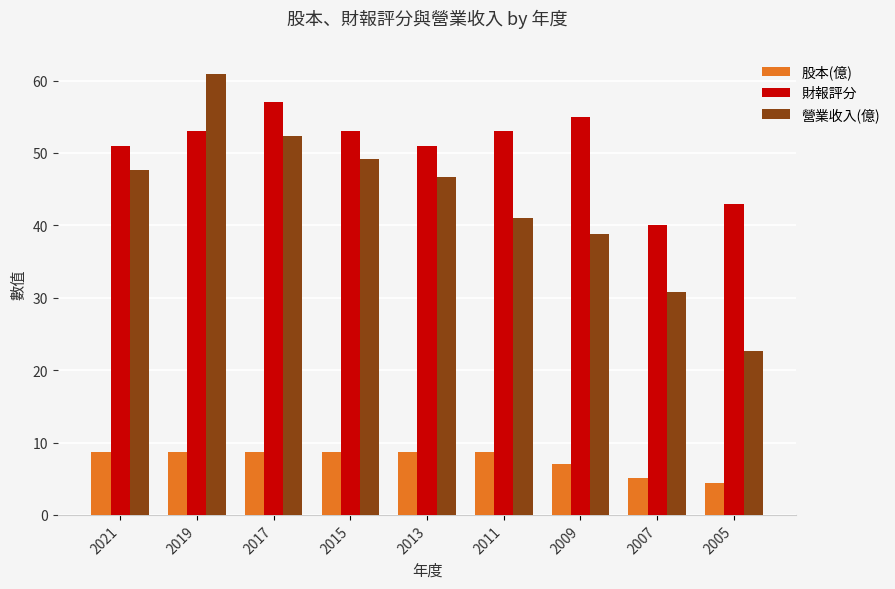

List the series in order of their overall mean, highest first.

財報評分, 營業收入(億), 股本(億)